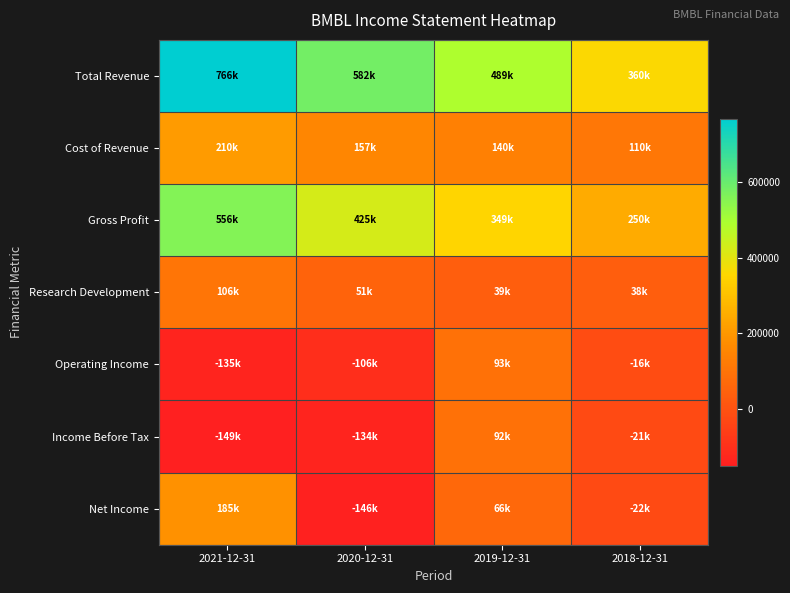

What is the maximum value shown in the chart?

765700